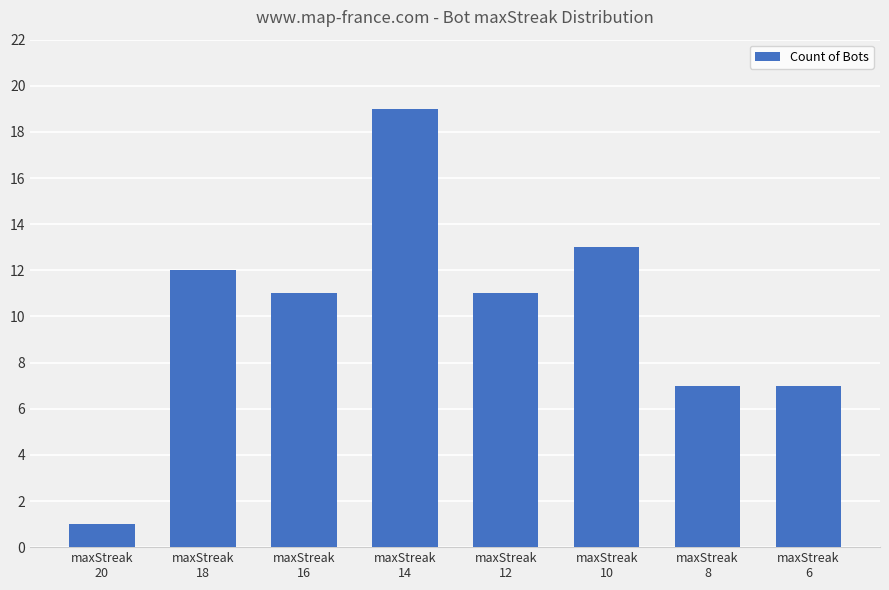

Is it true that the value at maxStreak
16 is 11?

True